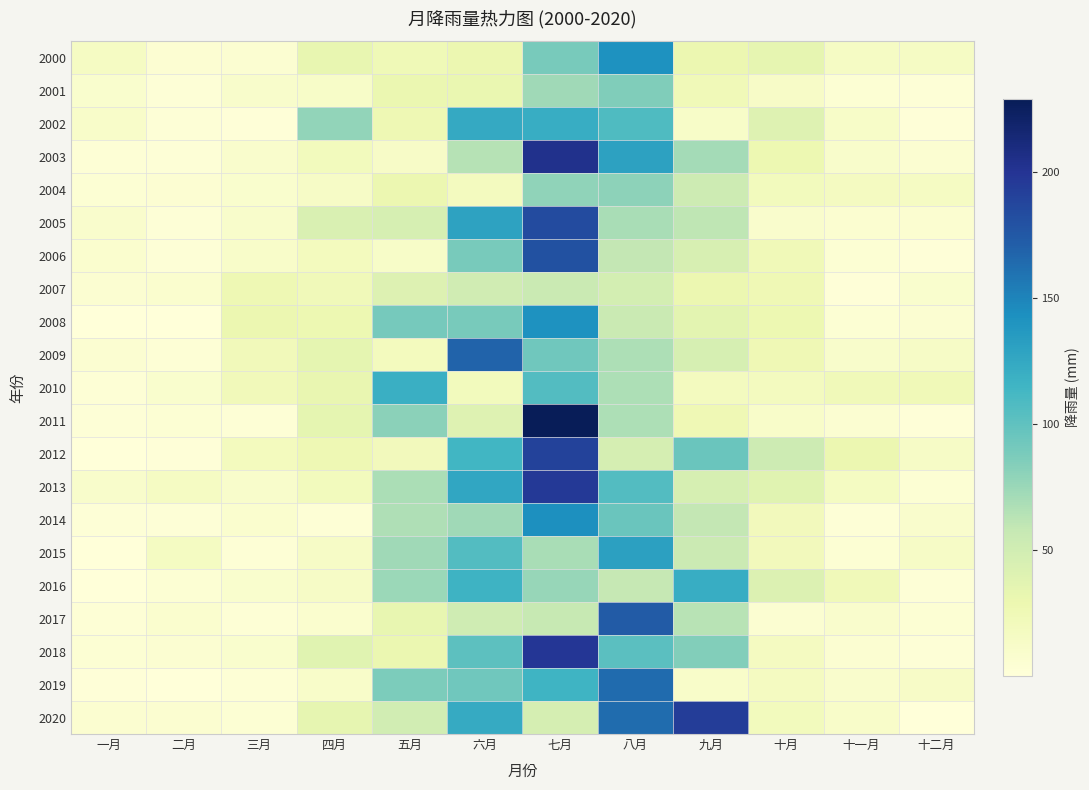

What is the difference between the highest and lowest values at 九月?

182.4